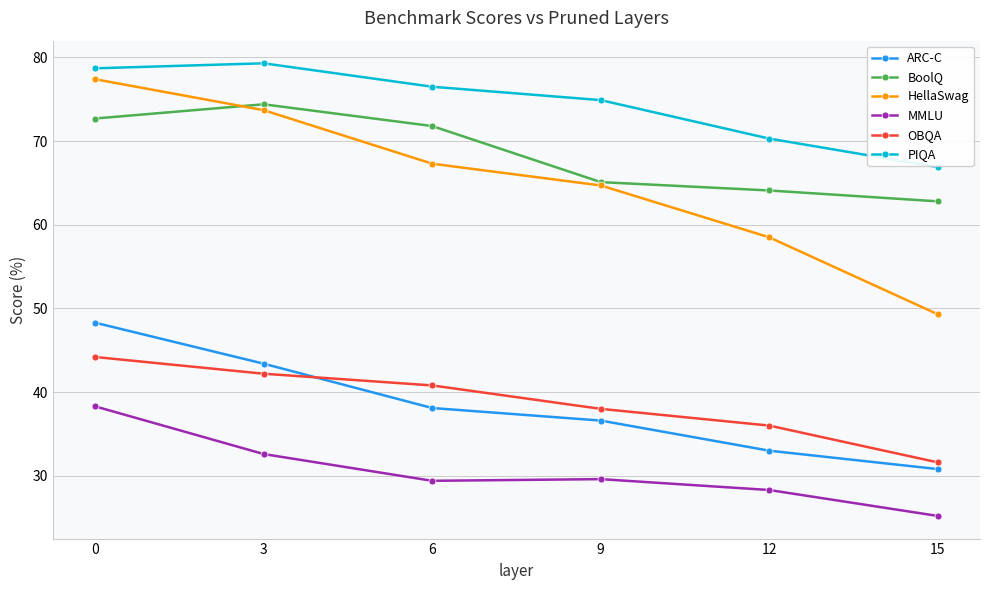

What is the spread (max minus min) of values at 15?

41.7